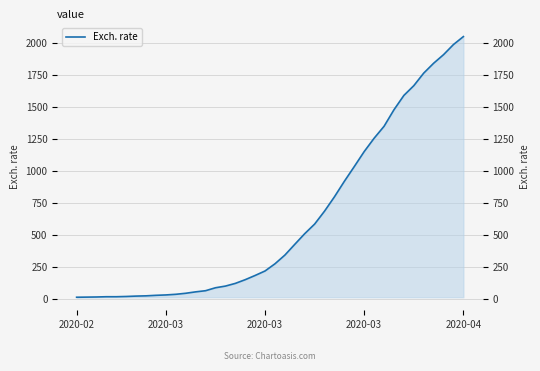

True or false: the data shows 150 at 17.

True